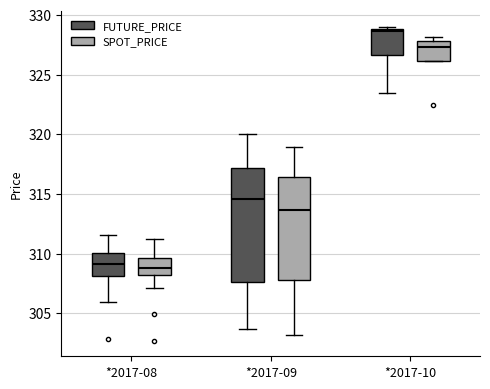

Reading left to right, read every box against the y-axis: the position of its median line, the range the box covers, and the ends of its whiskers. The values are not printed on the chart, so give them approximately, as read against the axis.

*2017-08 (FUTURE_PRICE): median 309.0, box 308.0 to 310.0, whiskers 306.0 to 311.5
*2017-08 (SPOT_PRICE): median 309.0, box 308.0 to 309.5, whiskers 307.0 to 311.0
*2017-09 (FUTURE_PRICE): median 314.5, box 307.5 to 317.0, whiskers 303.5 to 320.0
*2017-09 (SPOT_PRICE): median 313.5, box 308.0 to 316.5, whiskers 303.0 to 319.0
*2017-10 (FUTURE_PRICE): median 328.5, box 326.5 to 329.0, whiskers 323.5 to 329.0
*2017-10 (SPOT_PRICE): median 327.5, box 326.0 to 328.0, whiskers 326.0 to 328.0 (just above the box's upper edge)